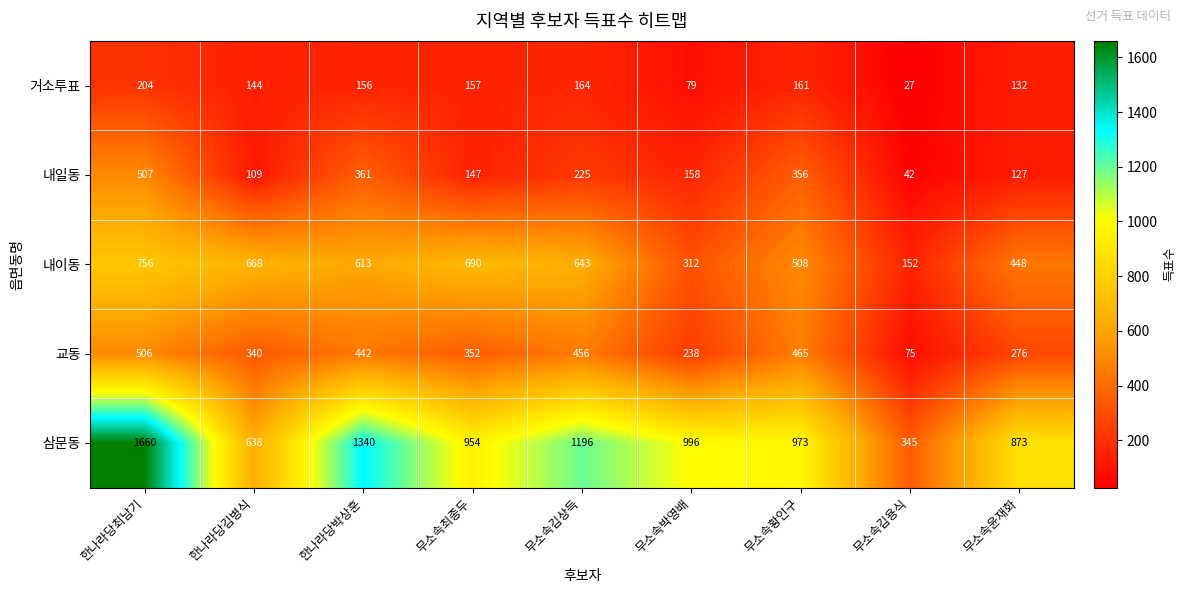

What is the minimum value shown in the chart?

27